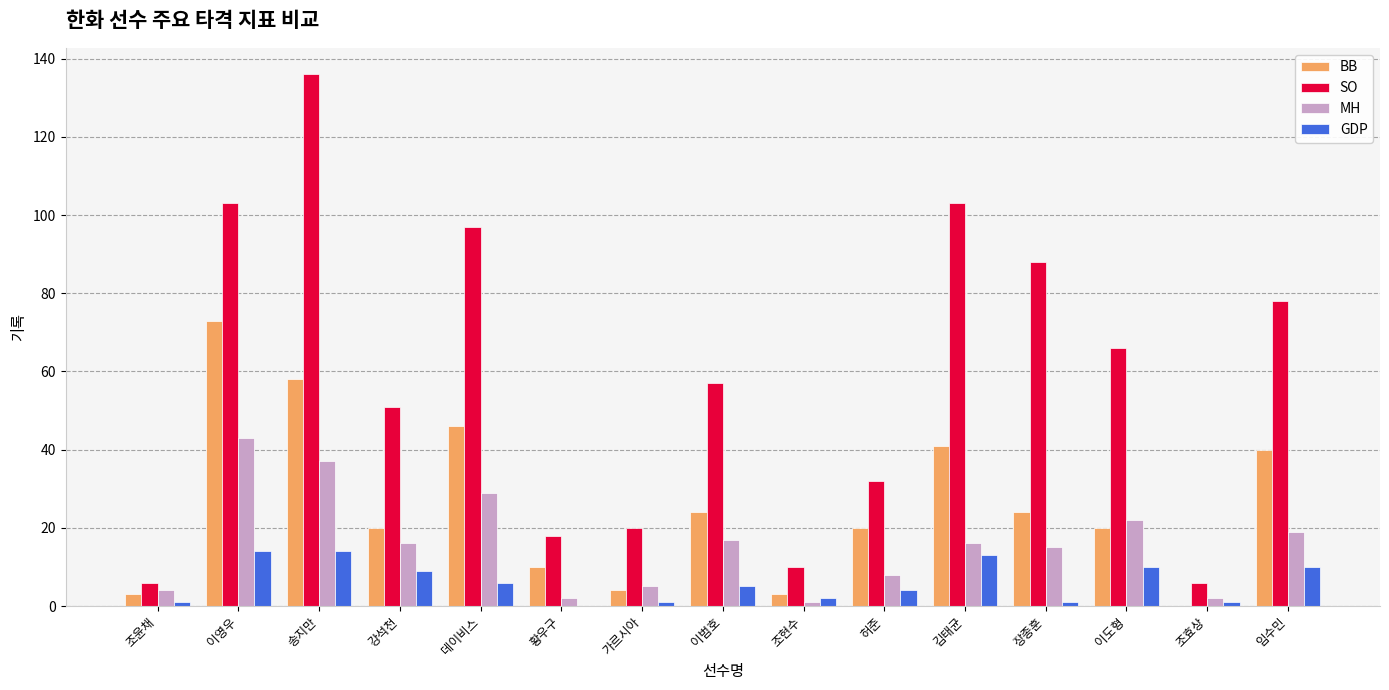

At which label does BB reach its peak?

이영우